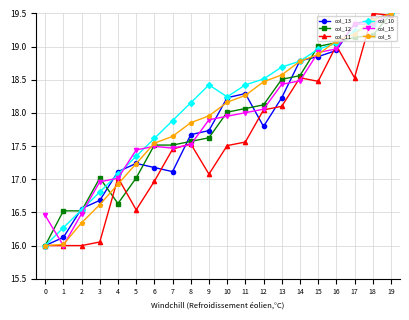

Which series has the largest total across all categories?

col_10